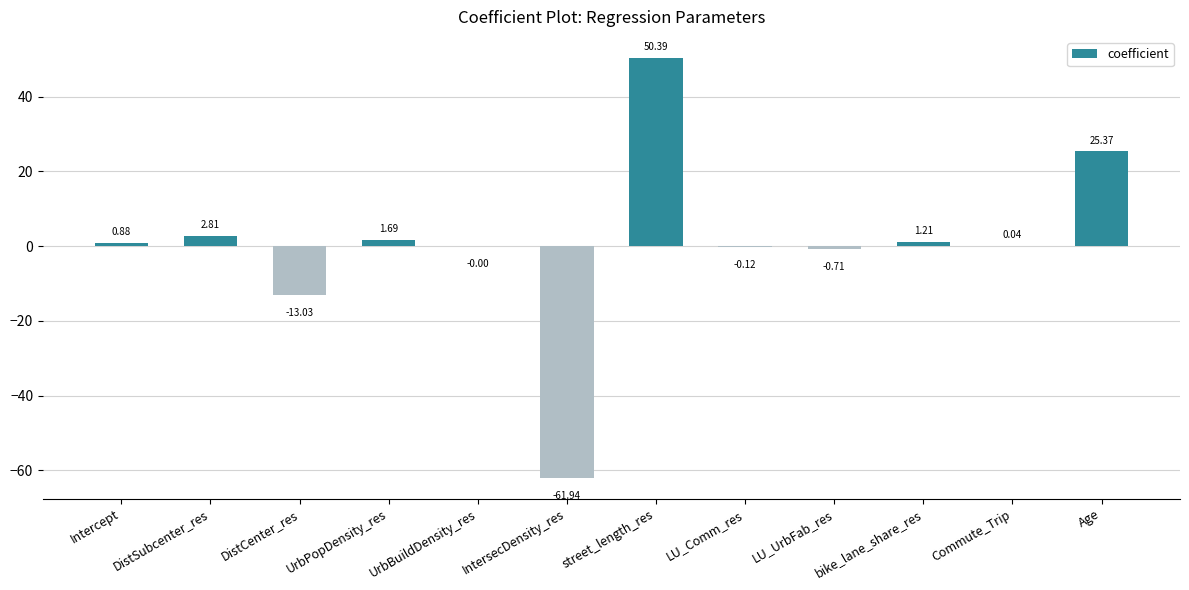

Approximately how many times larger is the value at street_length_res compared to DistSubcenter_res?

18.0